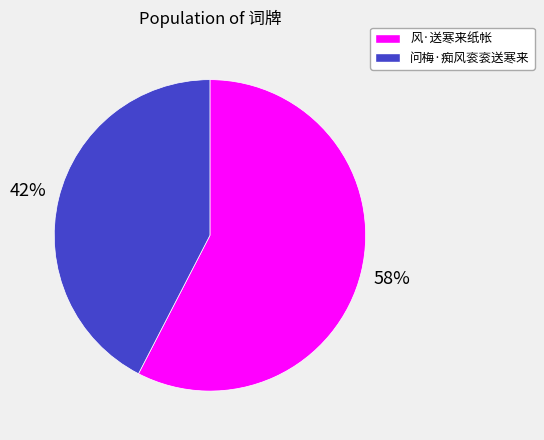

Is there a majority slice in this chart?

Yes